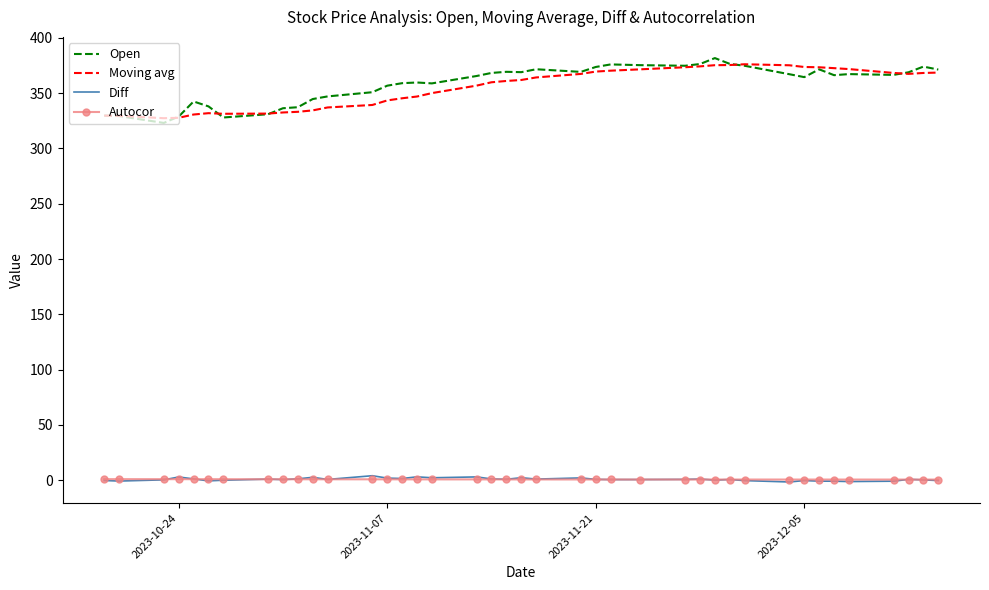

What is the maximum value shown in the chart?

381.7